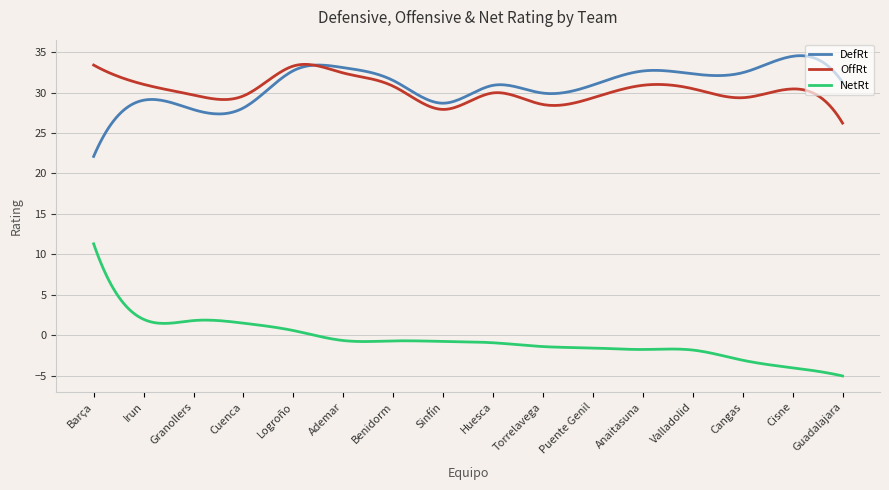

True or false: NetRt and DefRt cross at least once.

False